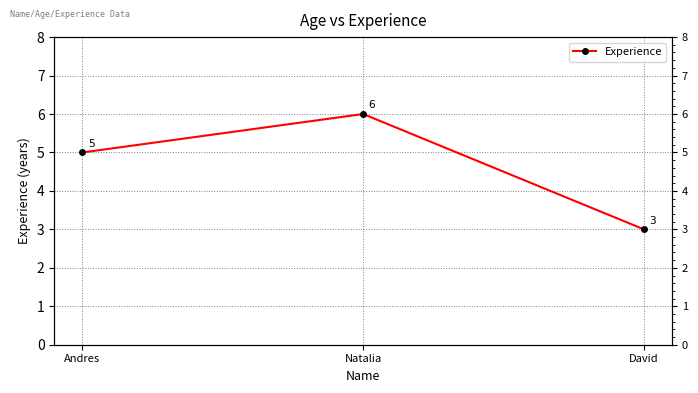

What is the difference between the maximum and second lowest values?

1